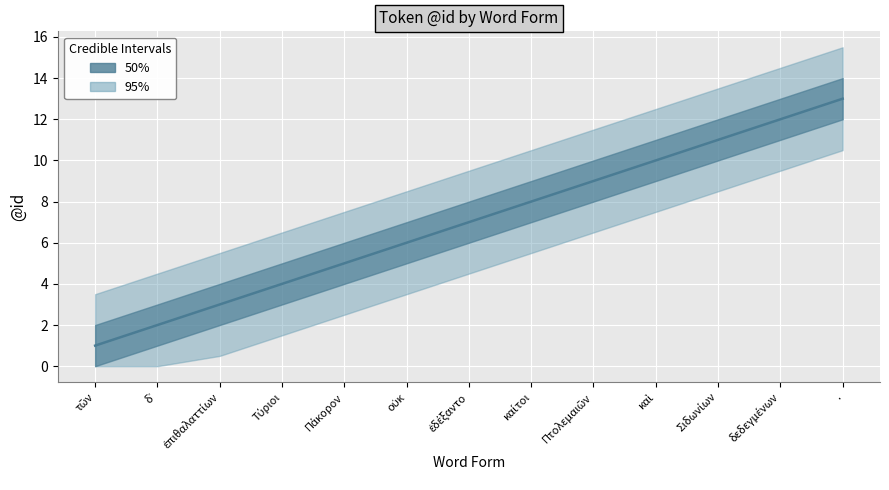

Rank the categories by value from lowest to highest.

τῶν, δ᾽, ἐπιθαλαττίων, Τύριοι, Πάκορον, οὐκ, ἐδέξαντο, καίτοι, Πτολεμαιῶν, καὶ, Σιδωνίων, δεδεγμένων, .